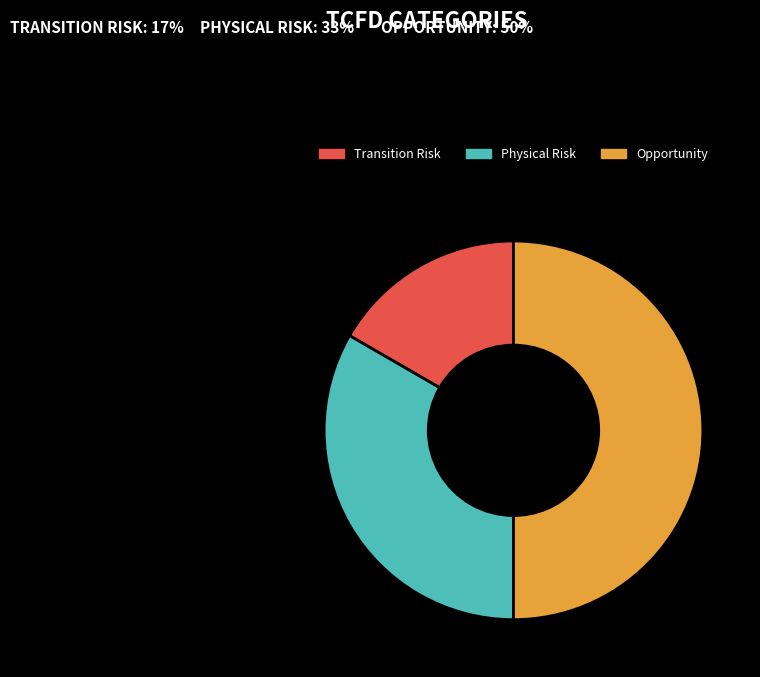

Does Physical Risk represent more than half of the total?

No